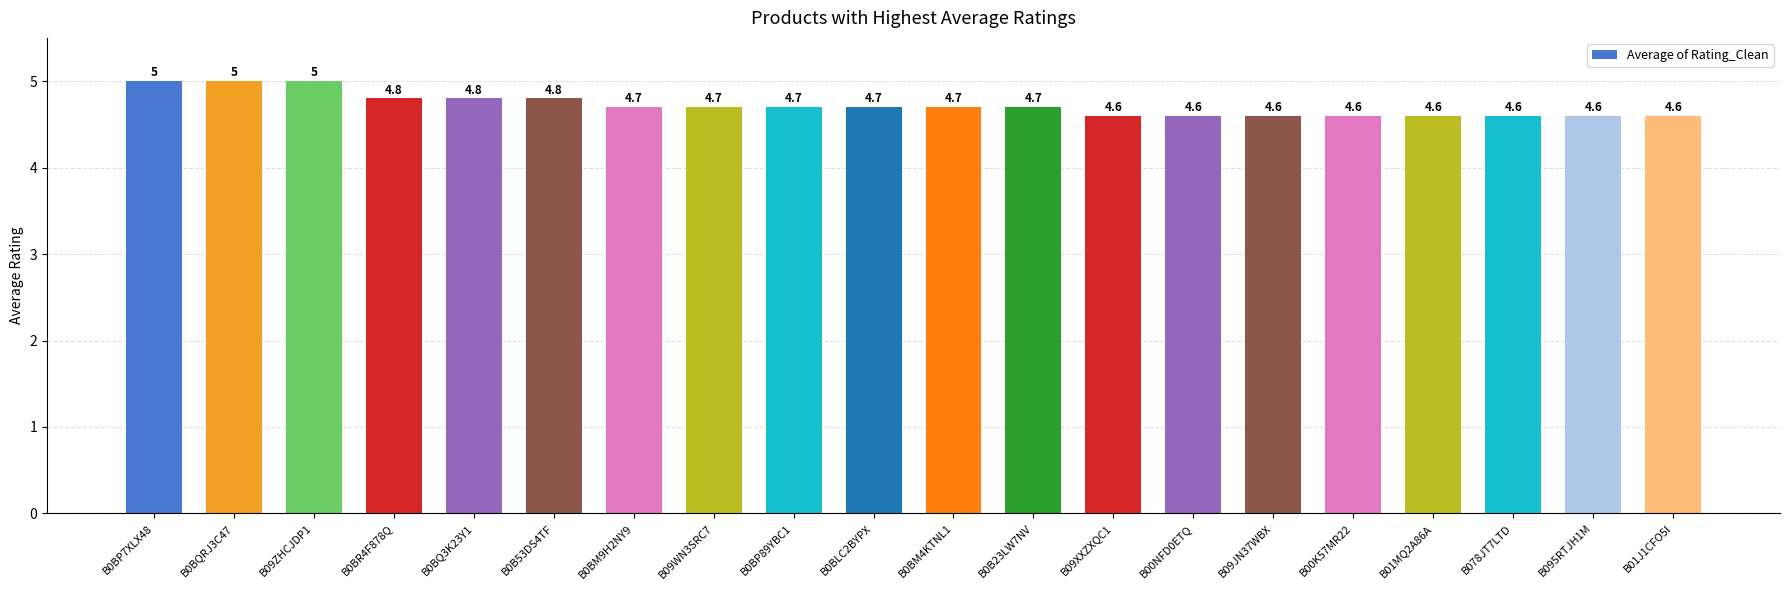

What is the difference between the maximum and minimum values?

0.4